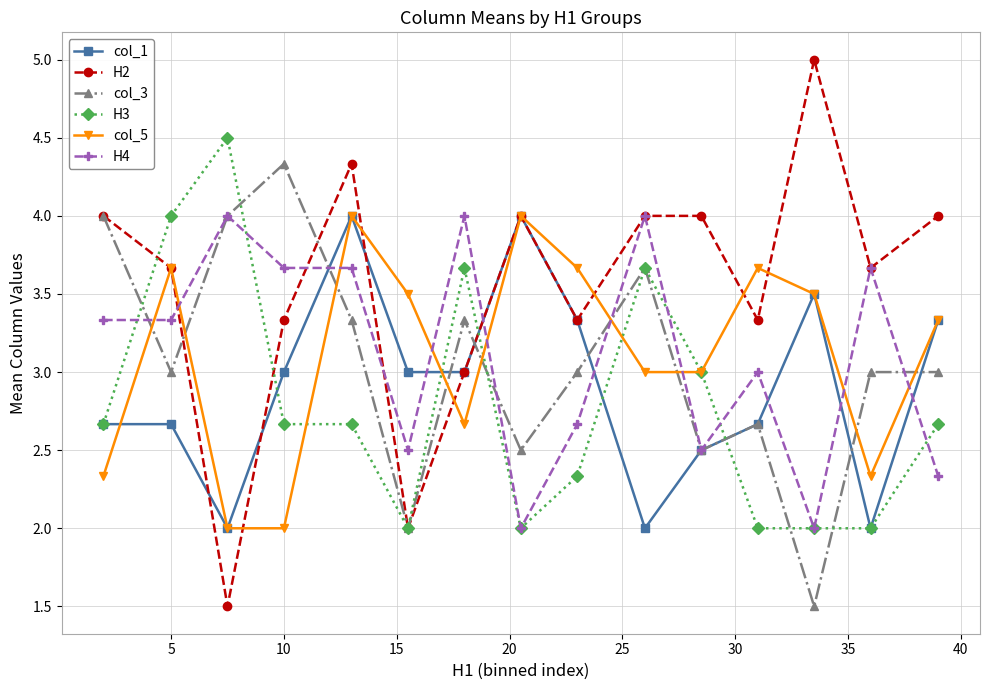

Is this an area chart (filled region under the line)?

No